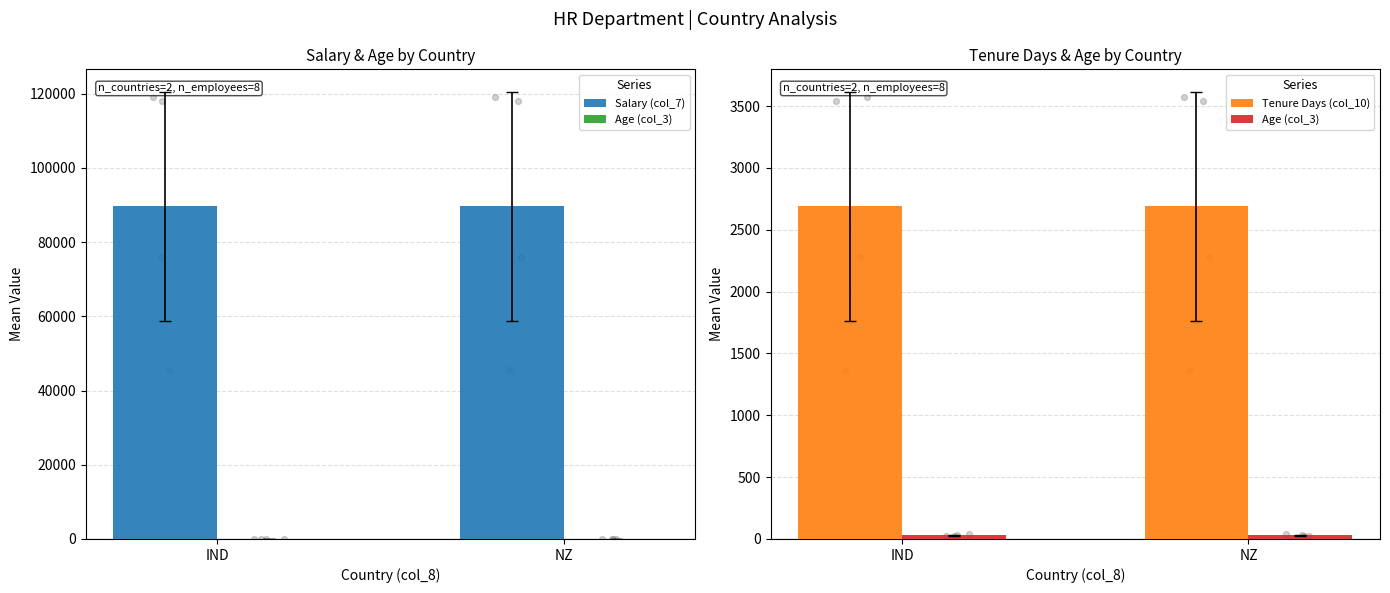

At which category is the sum across all series the highest?

IND